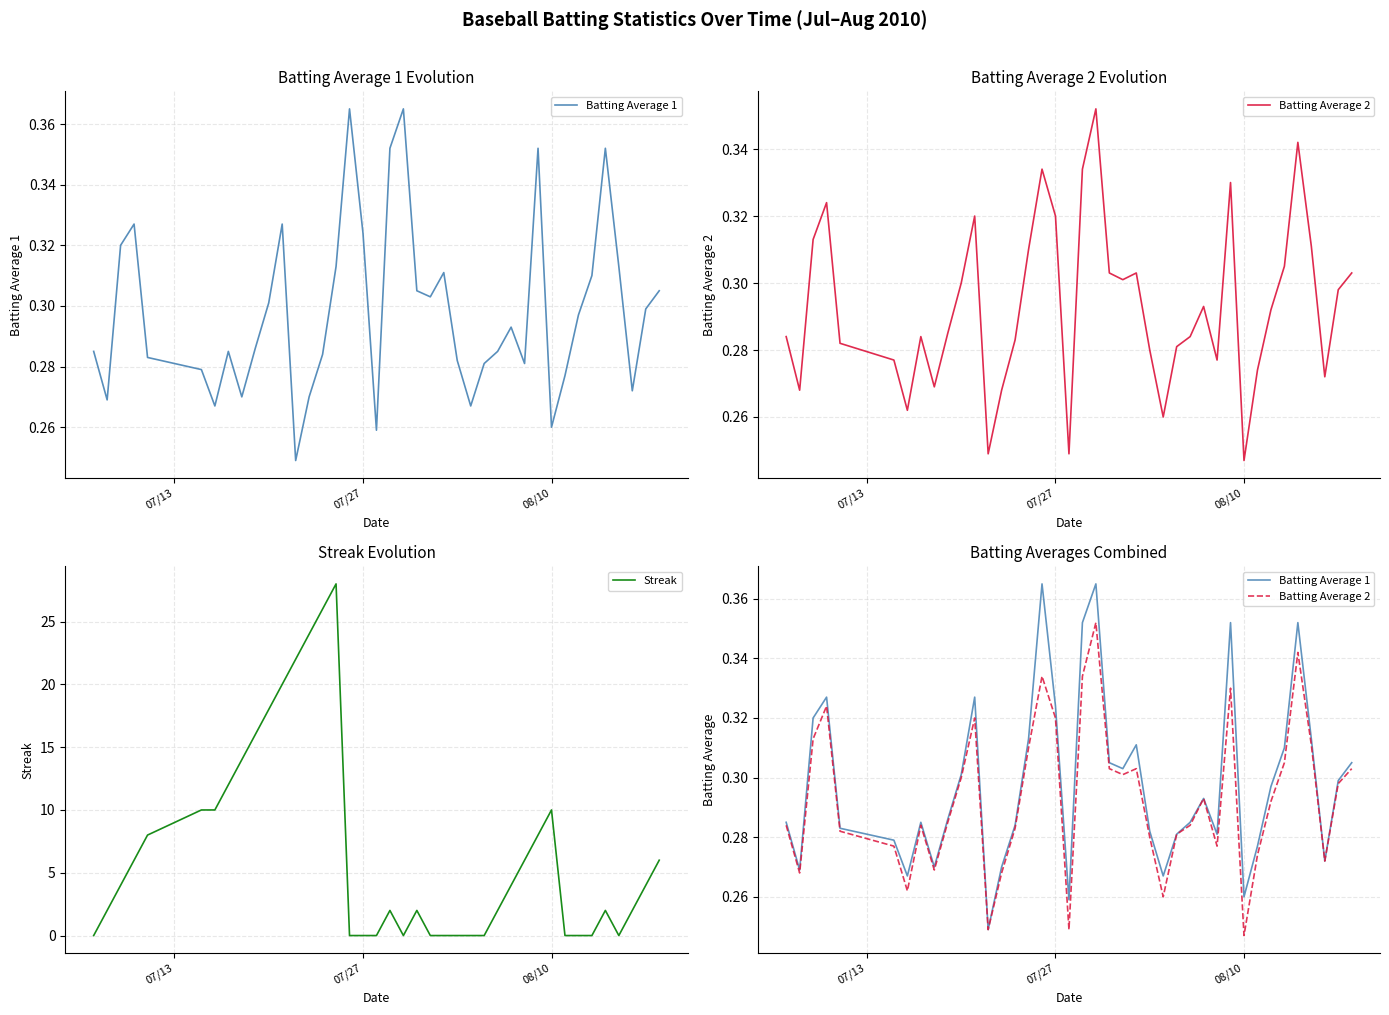

How many Batting Average 1 values are between 0 and 1?

40